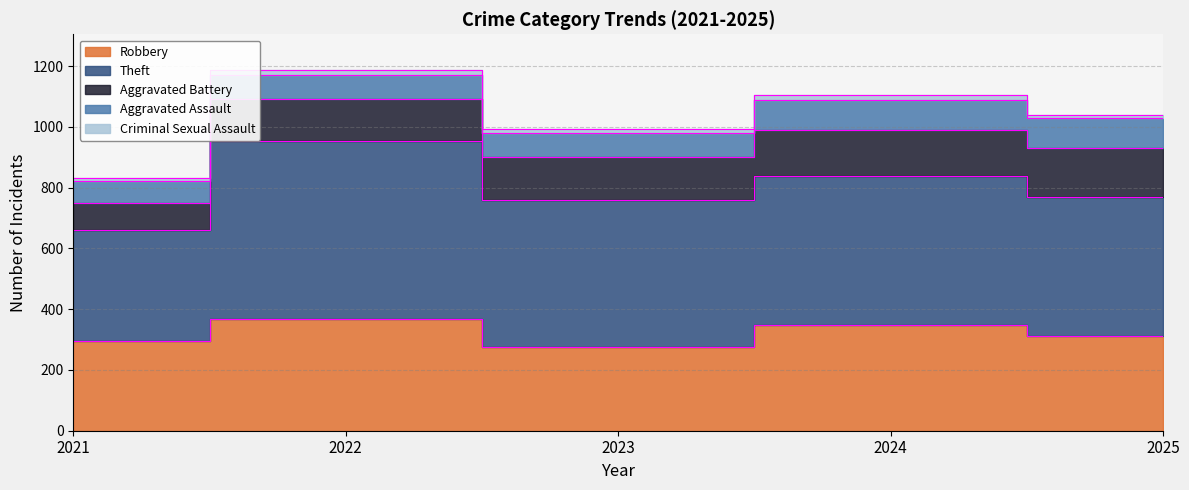

How many lines are shown in the chart?

5